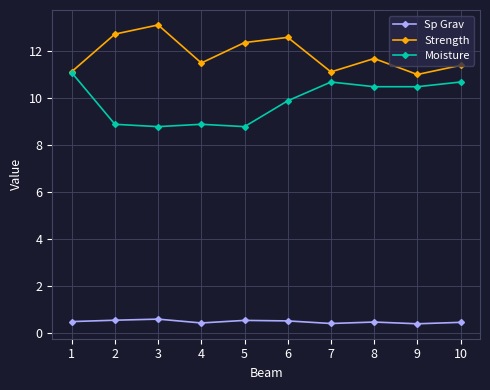

What is the sum of all Strength values?

118.8